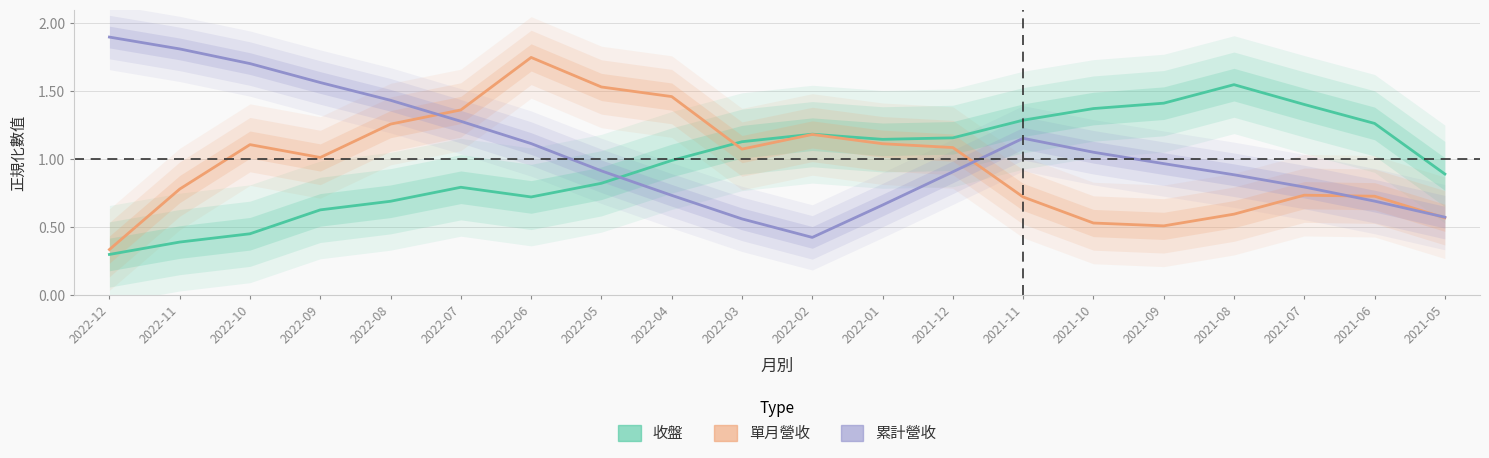

List the series in order of their peak value, highest first.

累計營收, 單月營收, 收盤